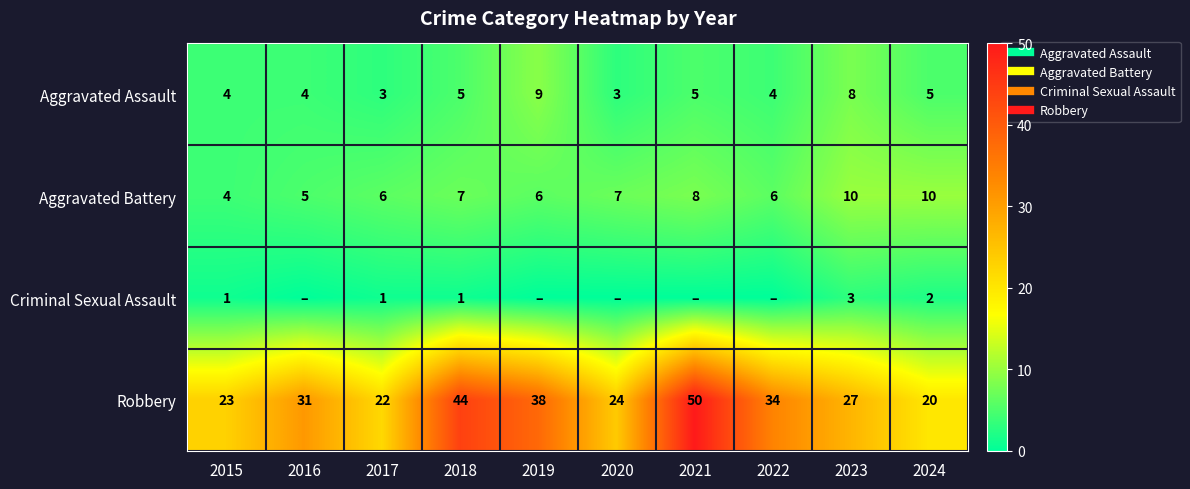

At which label is Aggravated Battery closest to 7?

2018